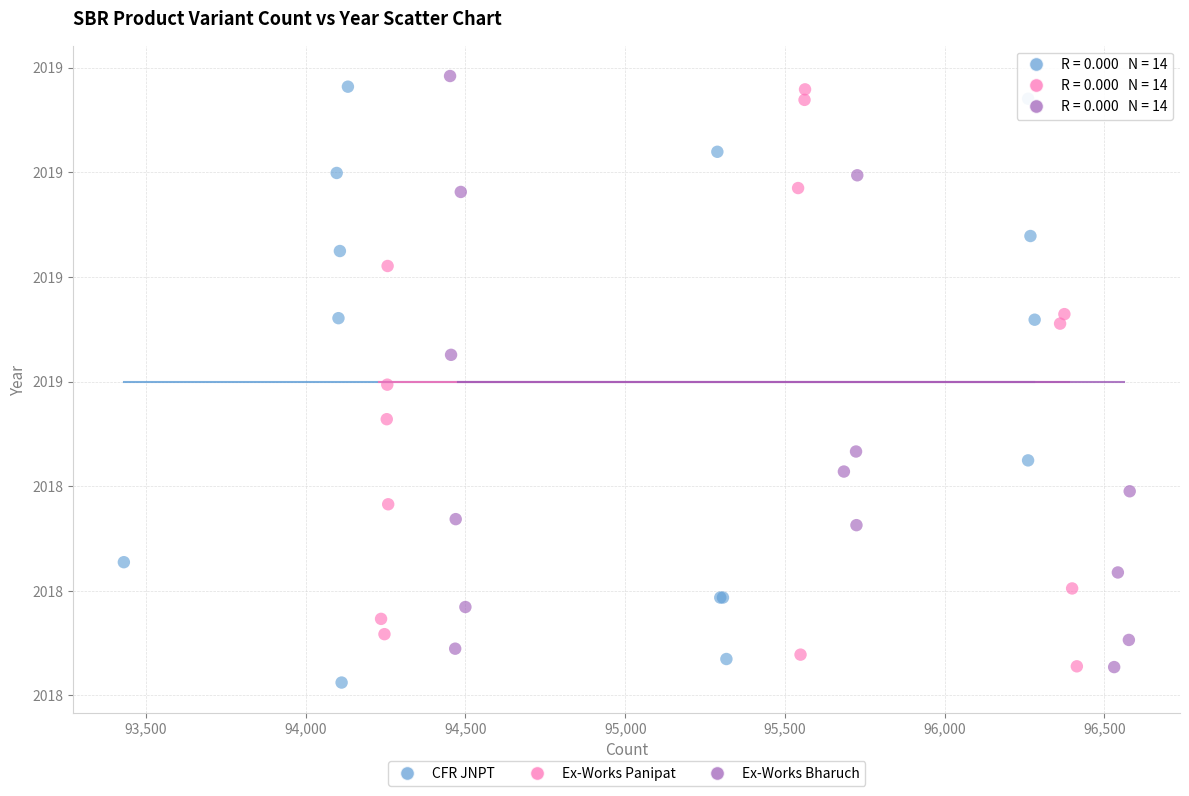

What are all the series names shown in the legend?

CFR JNPT, Ex-Works Panipat, Ex-Works Bharuch